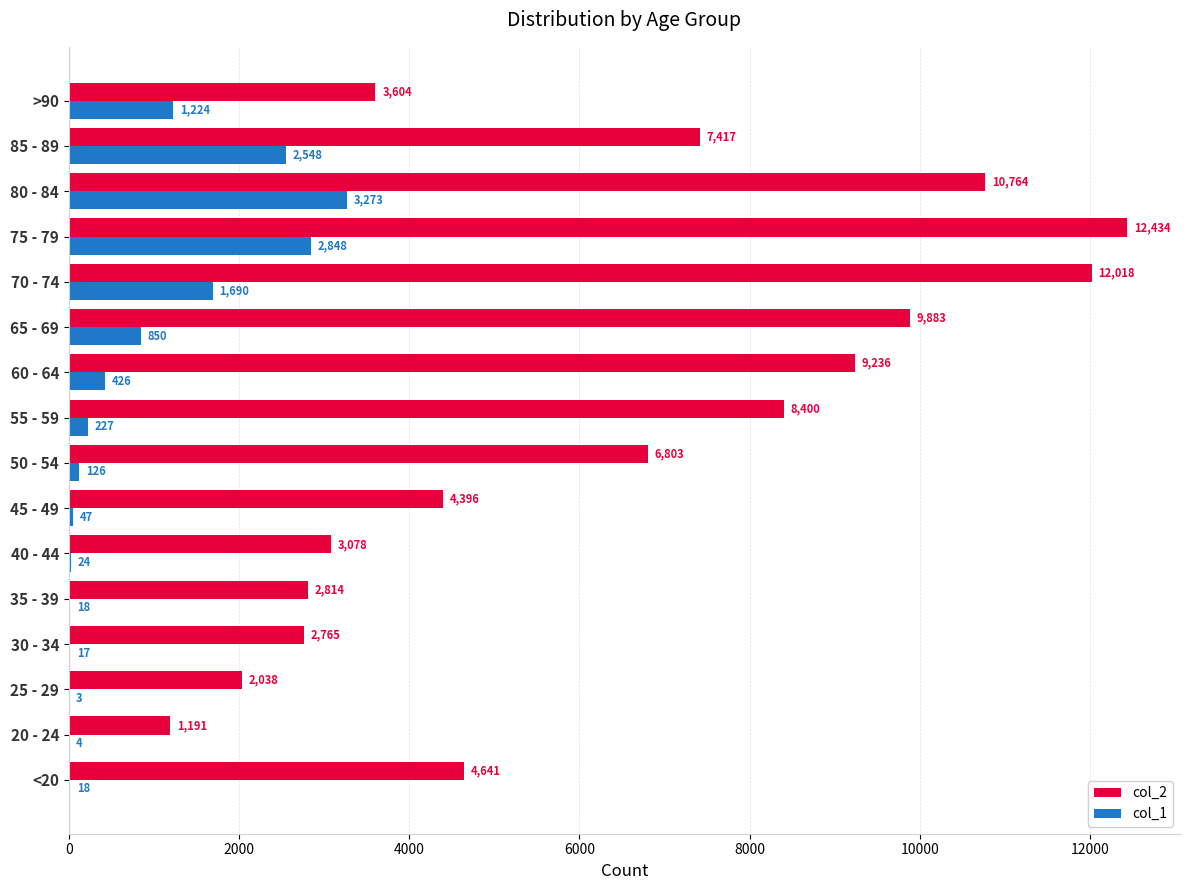

What is the sum of all col_2 values?

101482